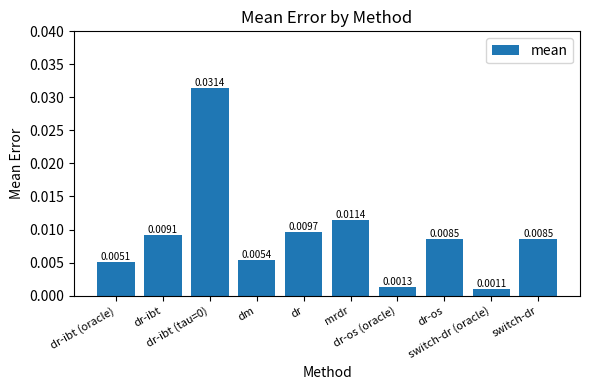

What is the sum of all values?

0.1